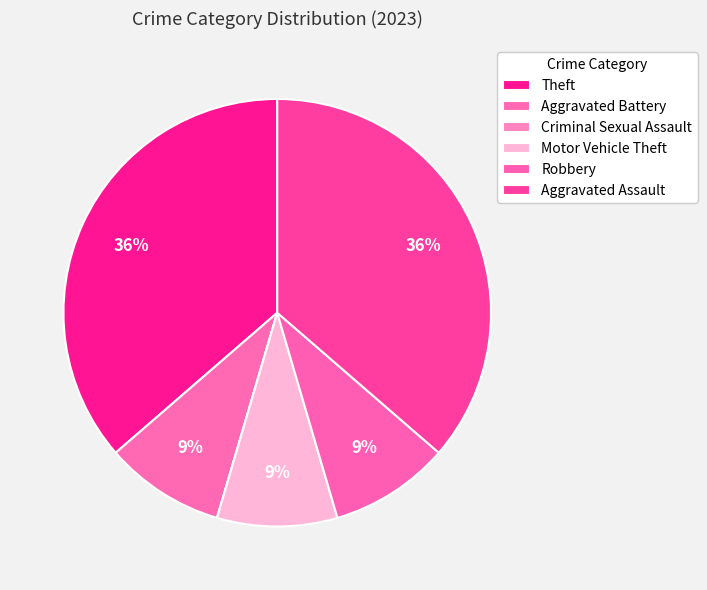

What is the ratio of the value at Aggravated Assault to the value at Motor Vehicle Theft?

4.0